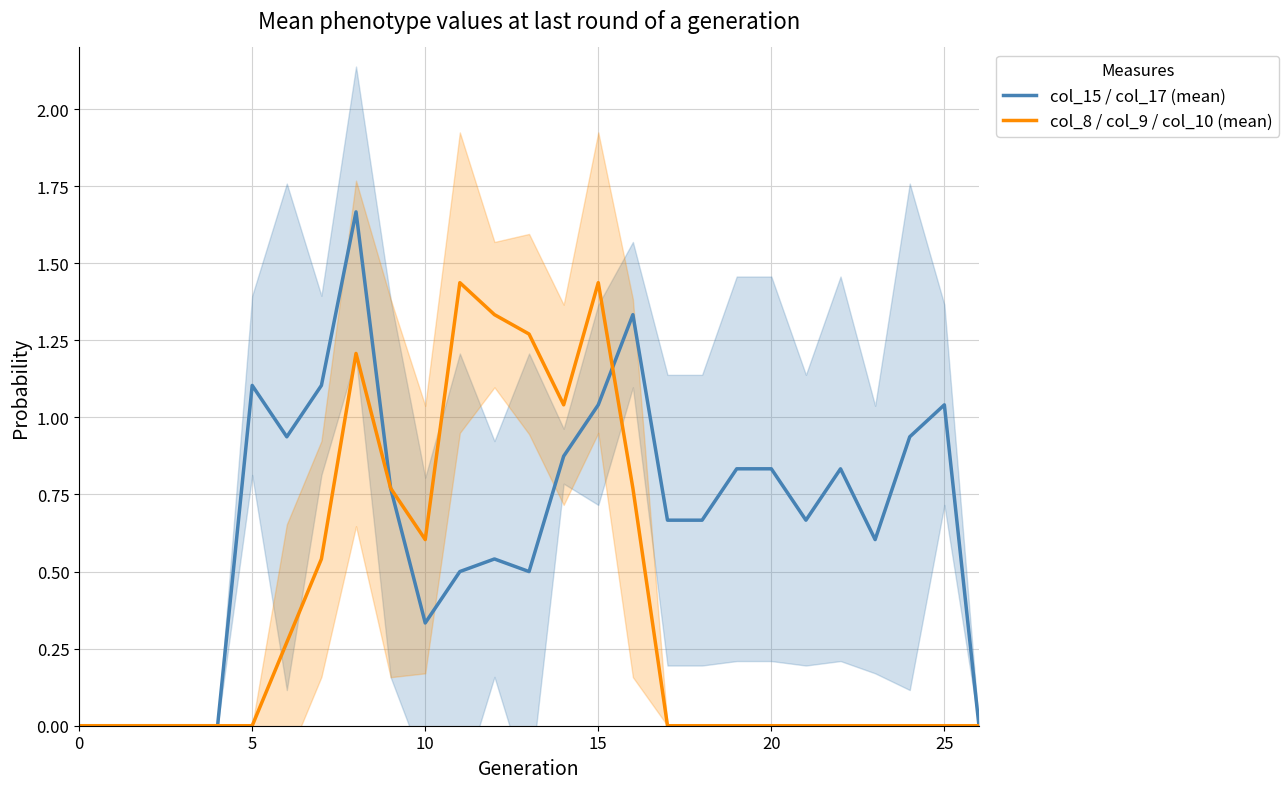

Which series has the largest range (max minus min)?

col_15 / col_17 (mean)